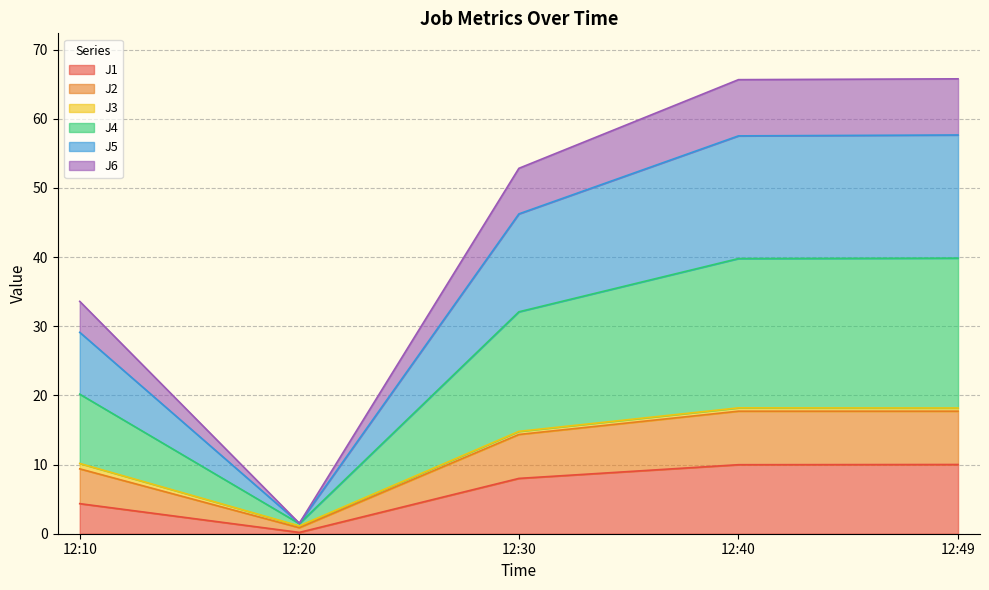

The value of J1 at 12:10 is 4.3. True or false?

True